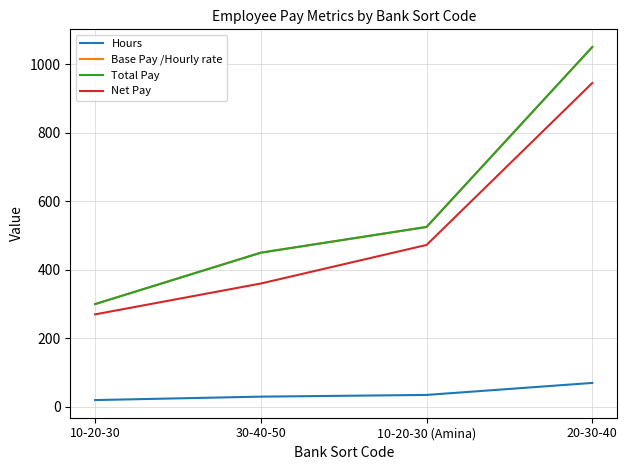

How many lines are shown in the chart?

4